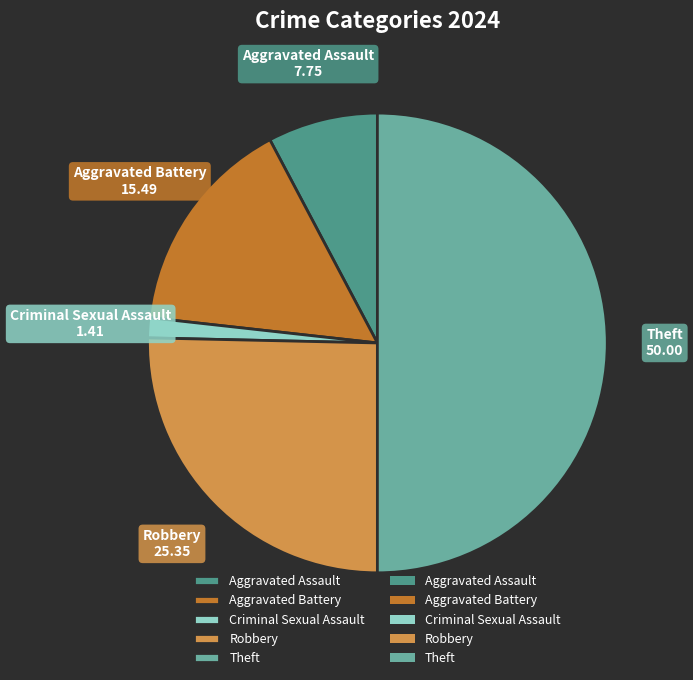

Rank the categories by value from lowest to highest.

Criminal Sexual Assault, Aggravated Assault, Aggravated Battery, Robbery, Theft